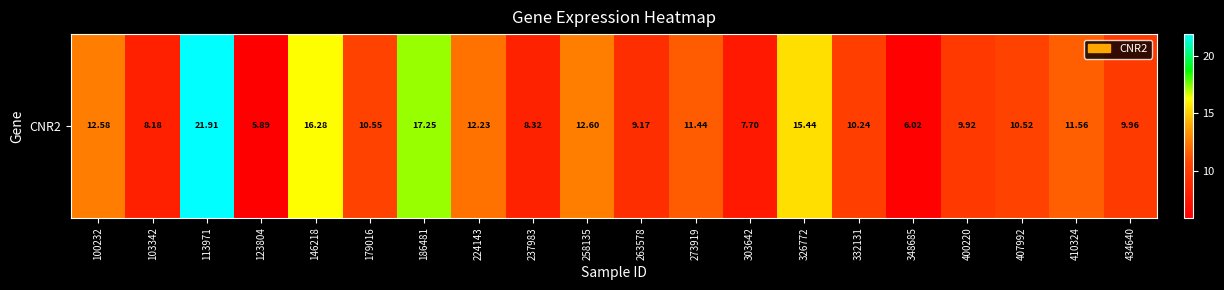

Read the value at 273919.

11.4